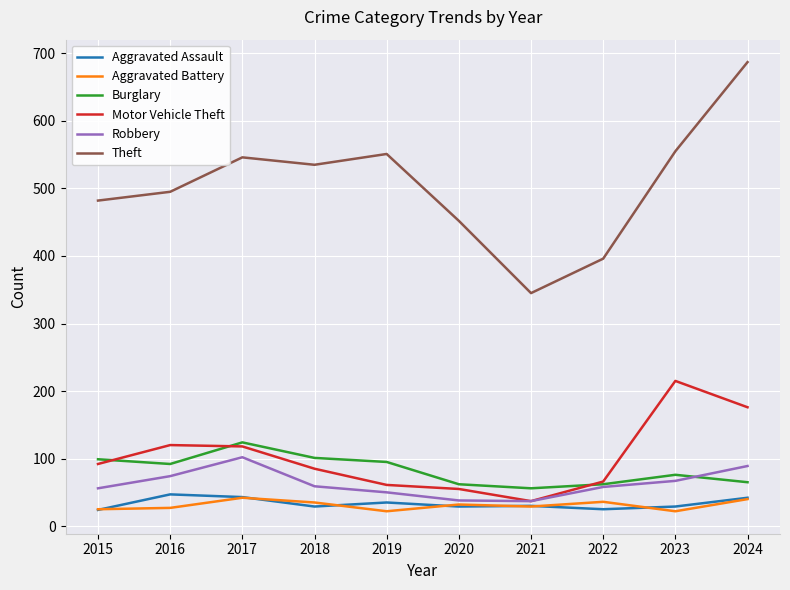

Is this an area chart (filled region under the line)?

No